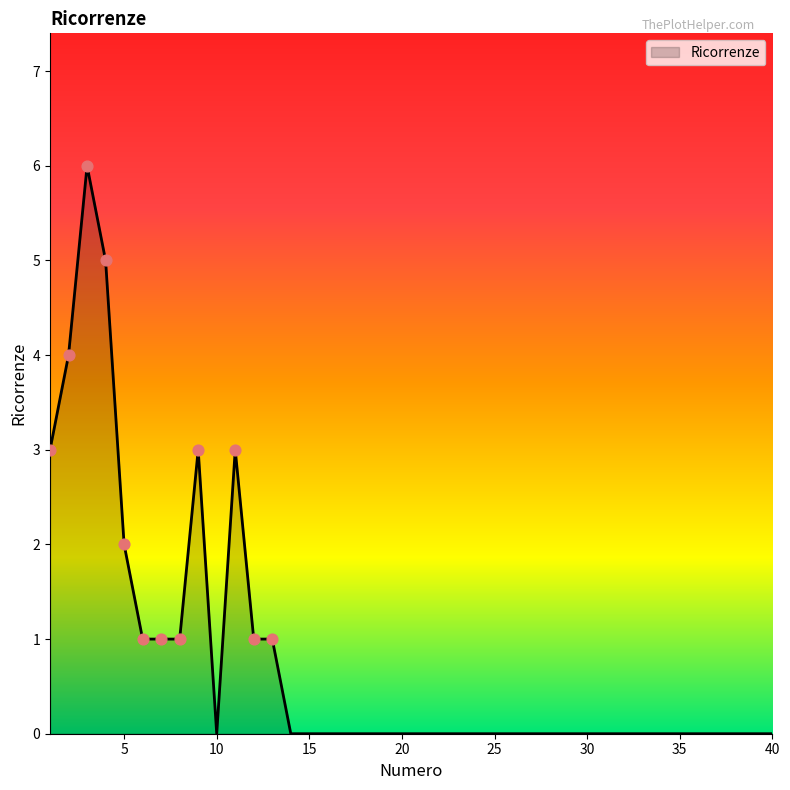

What is the maximum value shown in the chart?

6